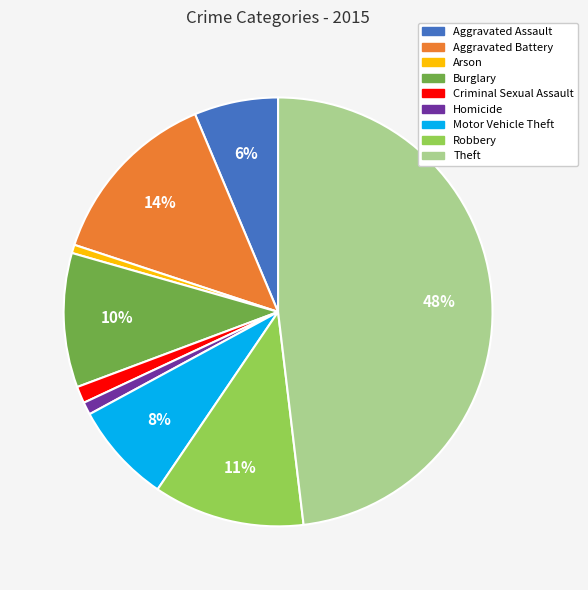

True or false: Robbery accounts for 11% of the total.

True